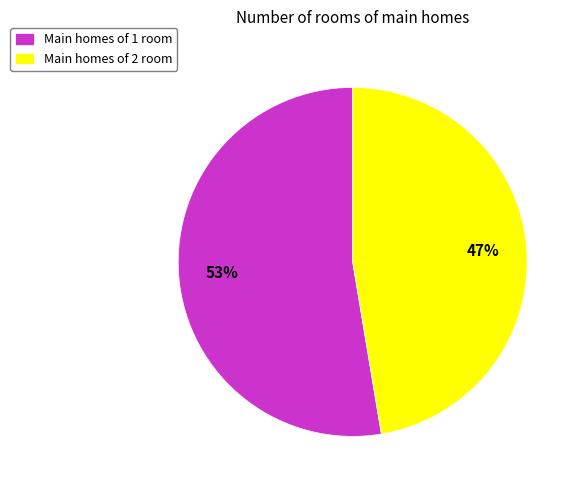

Between Main homes of 2 room and Main homes of 1 room, which is larger?

Main homes of 1 room